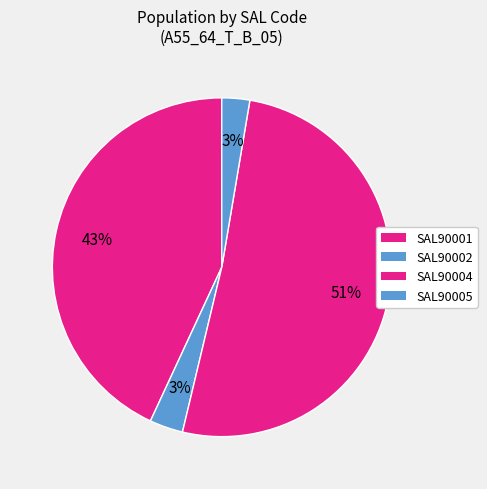

Does SAL90004 account for over 50% of the chart?

Yes